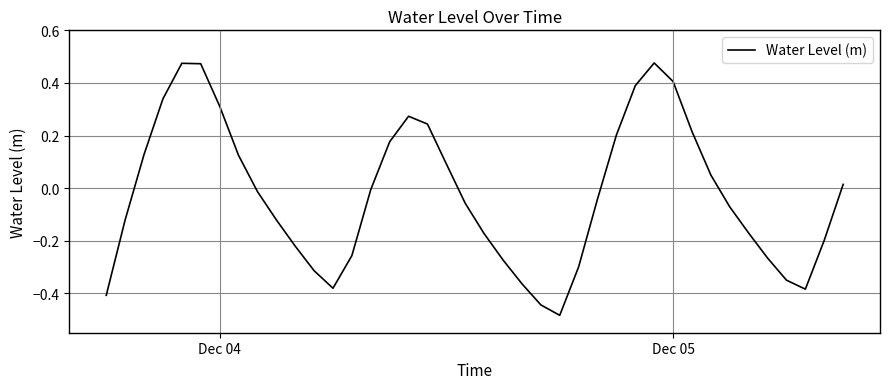

What is the difference between the maximum and minimum values?

1.0